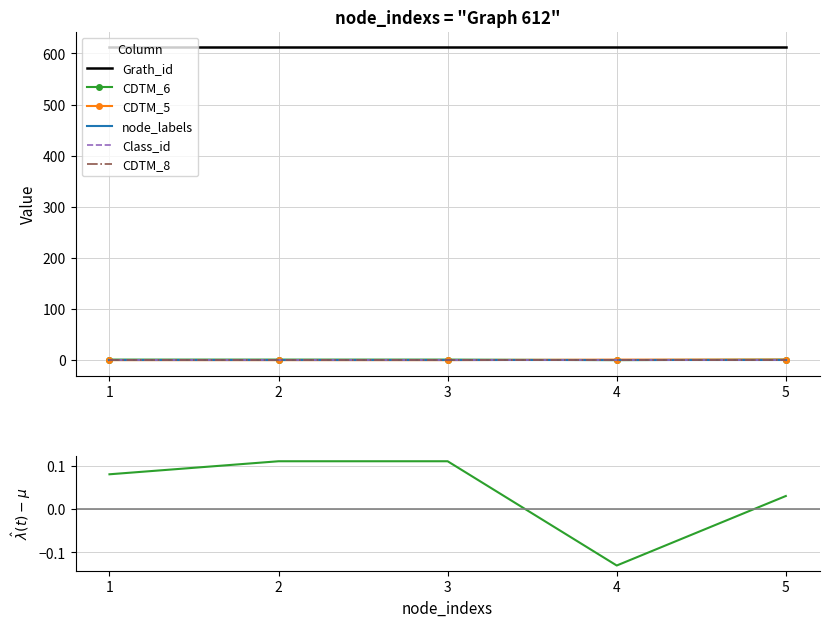

True or false: node_labels has a value of 1 at 1.

False